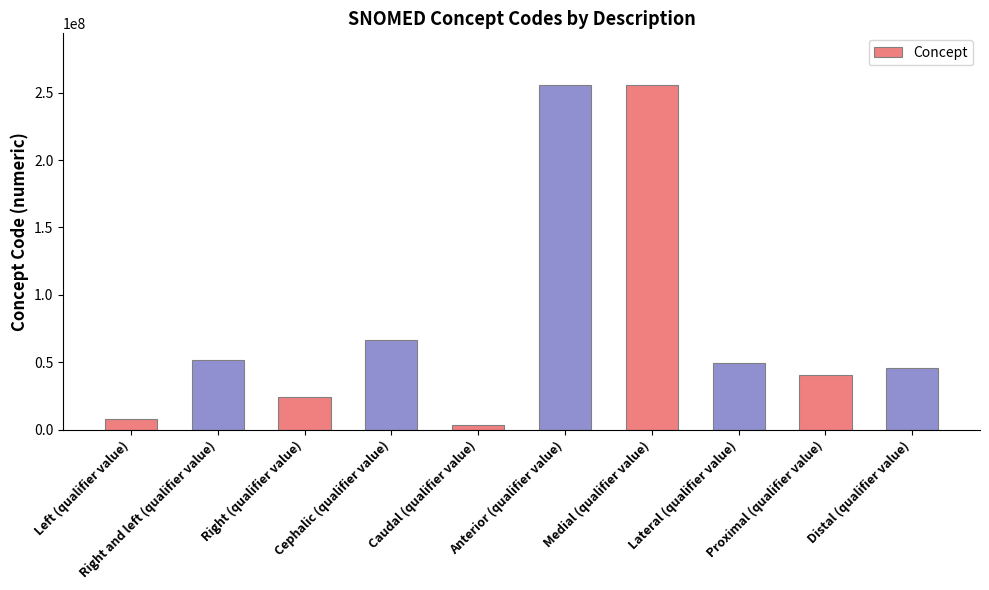

Is it true that the value at Cephalic (qualifier value) is 87412124?

False